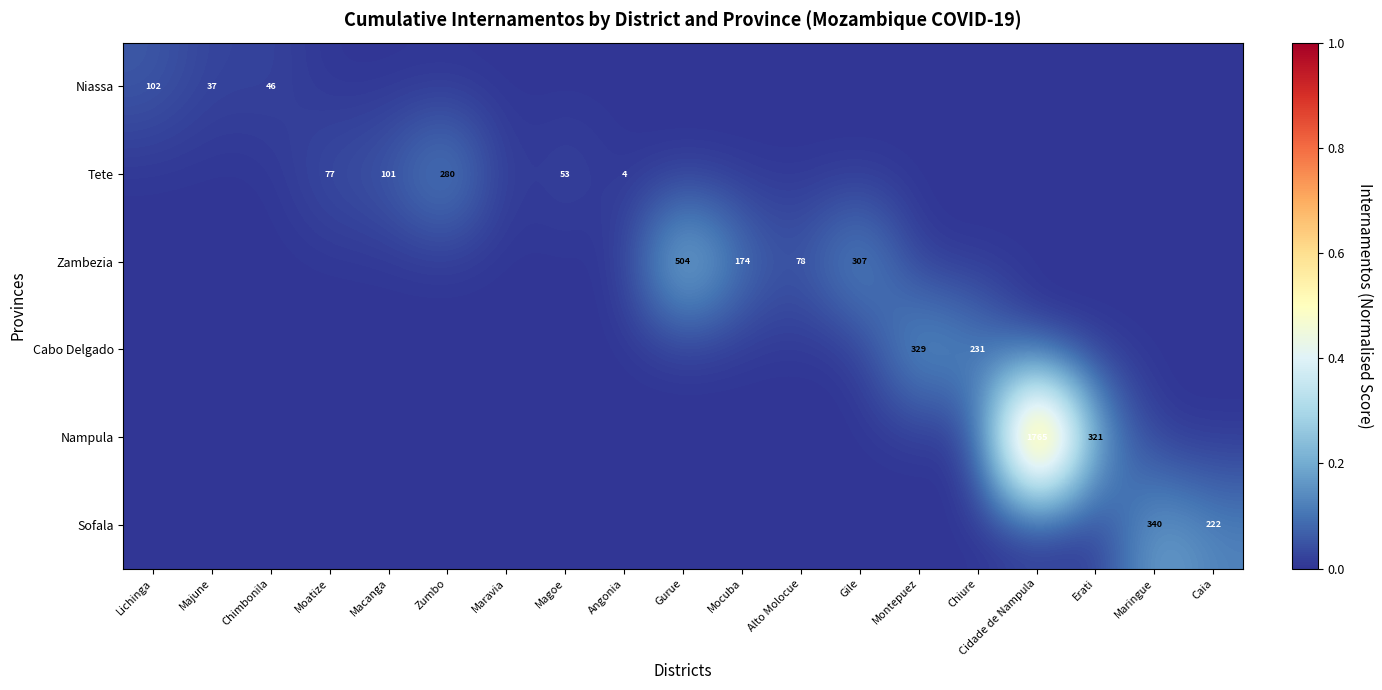

True or false: Cabo Delgado has a value of 231 at Chiure.

True